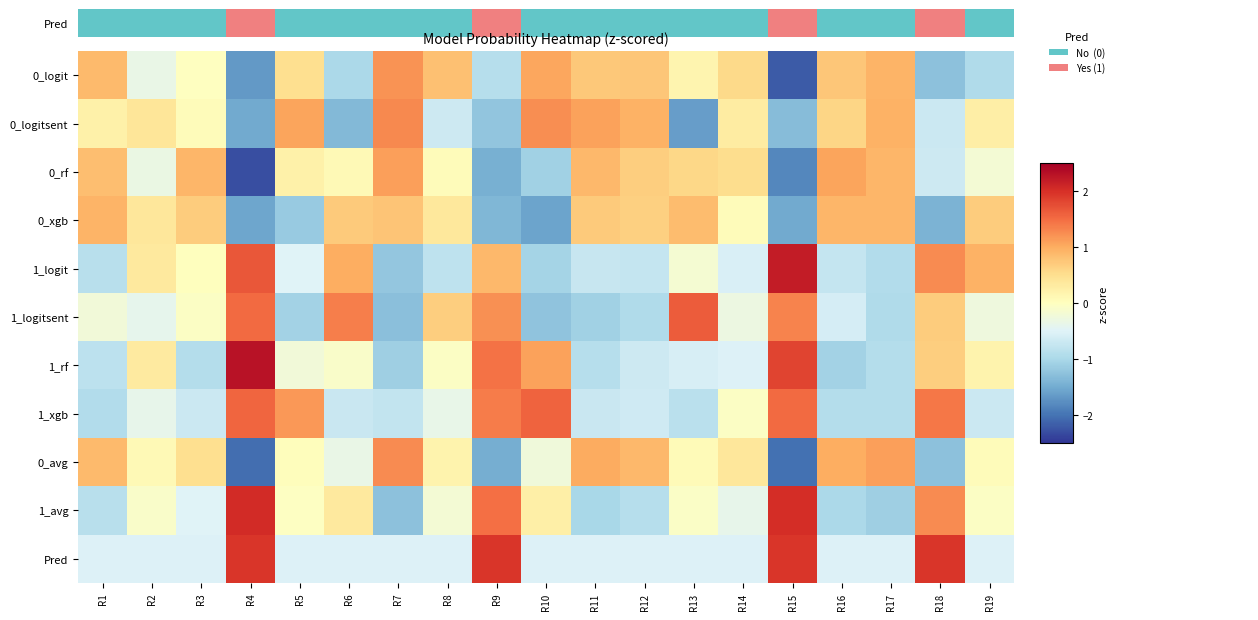

Between R15 and R12, which is larger?

R12